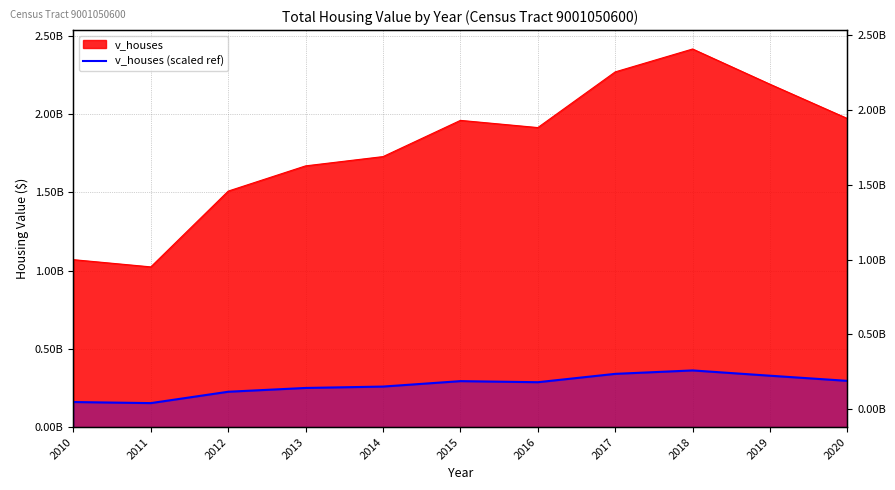

Where does the data first go above 286914000?

2015